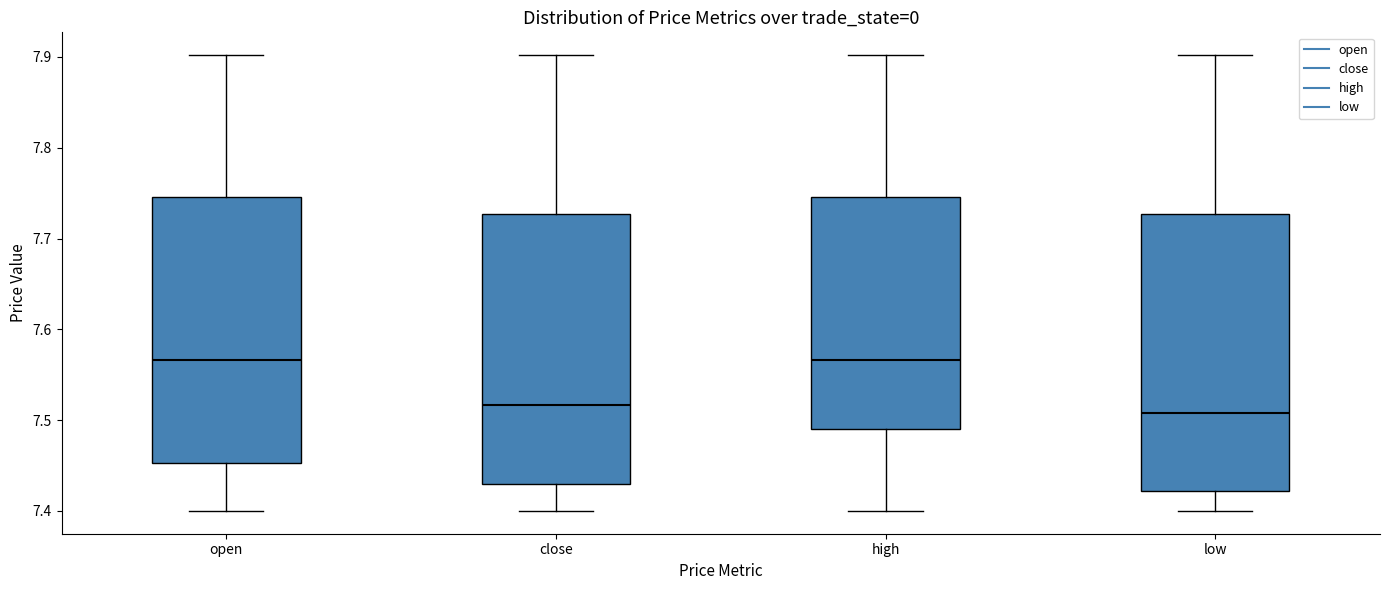

Reading left to right, transcribe this box plot: for each box, give where its median line is, the range the box spans, and where its two whiskers end, as read against the y-axis. The values are not printed on the chart, so give them approximately, as read against the axis.

open: median 7.57, box 7.45 to 7.75, whiskers 7.40 to 7.90
close: median 7.52, box 7.43 to 7.73, whiskers 7.40 to 7.90
high: median 7.57, box 7.49 to 7.75, whiskers 7.40 to 7.90
low: median 7.51, box 7.42 to 7.73, whiskers 7.40 to 7.90